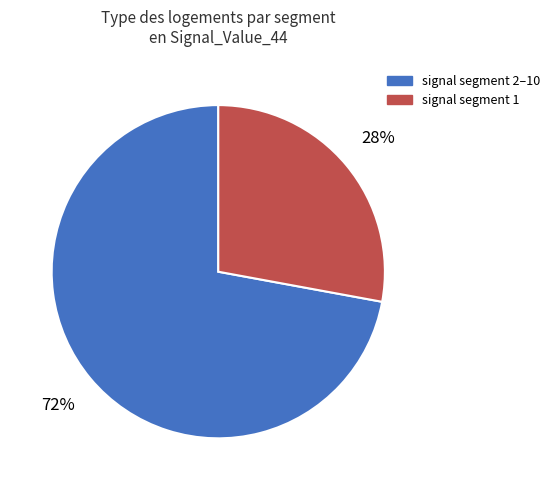

Do signal segment 2–10 and signal segment 1 together represent more than half of the pie?

Yes